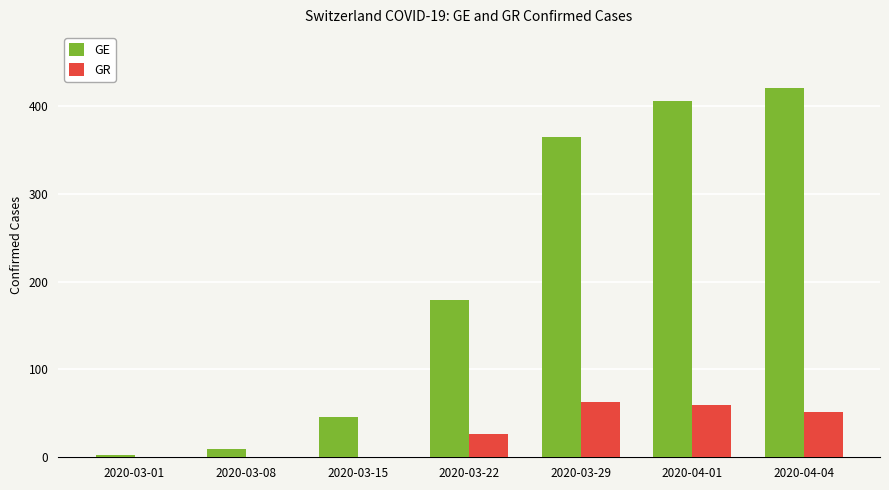

Between 2020-03-15 and 2020-03-22, which series saw the biggest shift?

GE